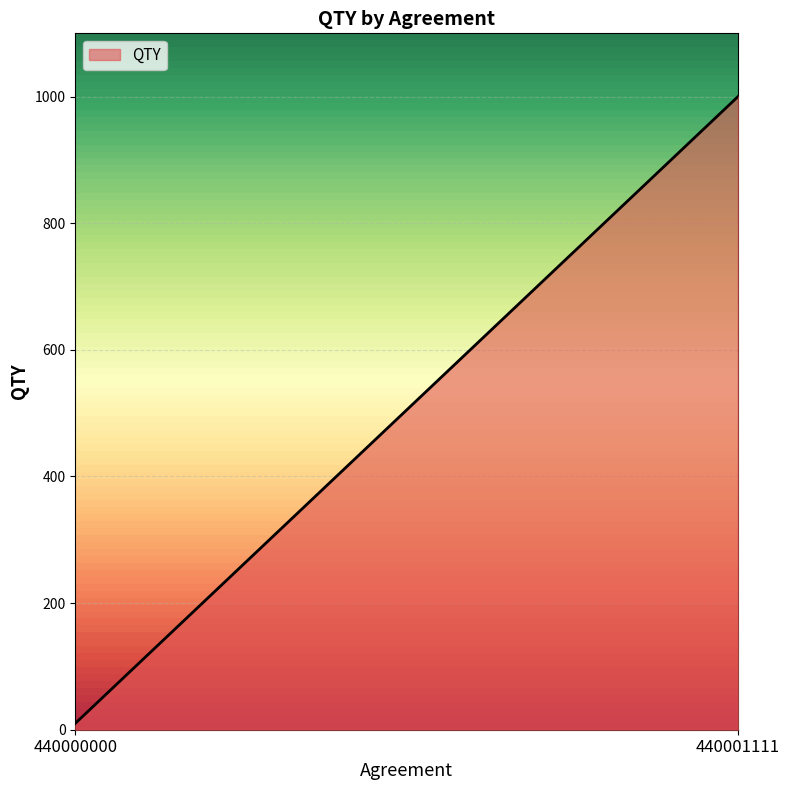

At which label is the value closest to 505?

440000000